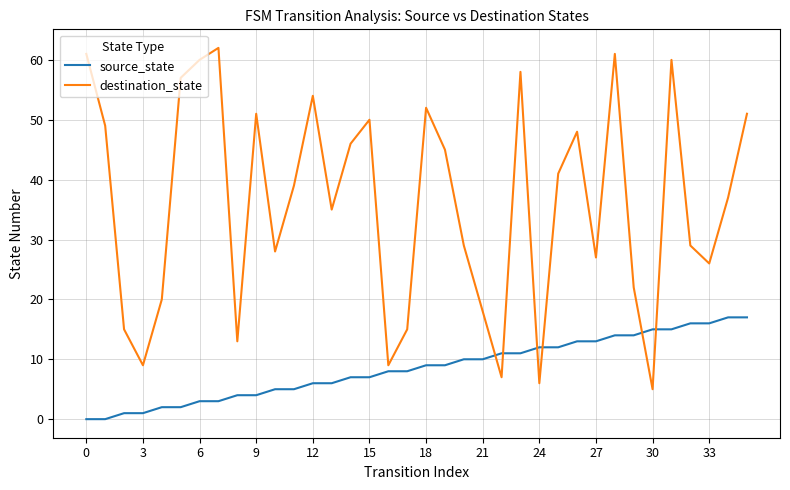

What is the maximum value for source_state?

17